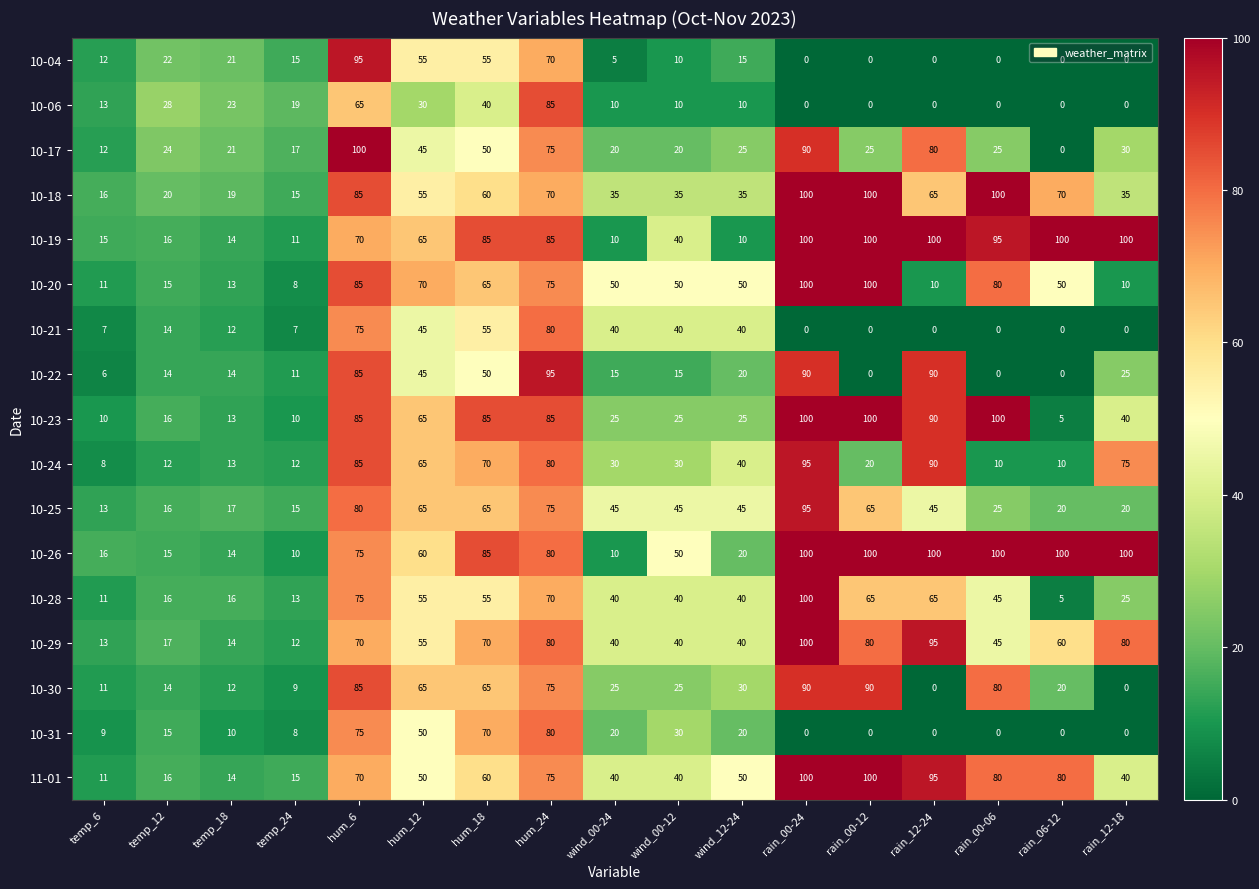

True or false: 10-17 has a value of 30 at hum_18.

False